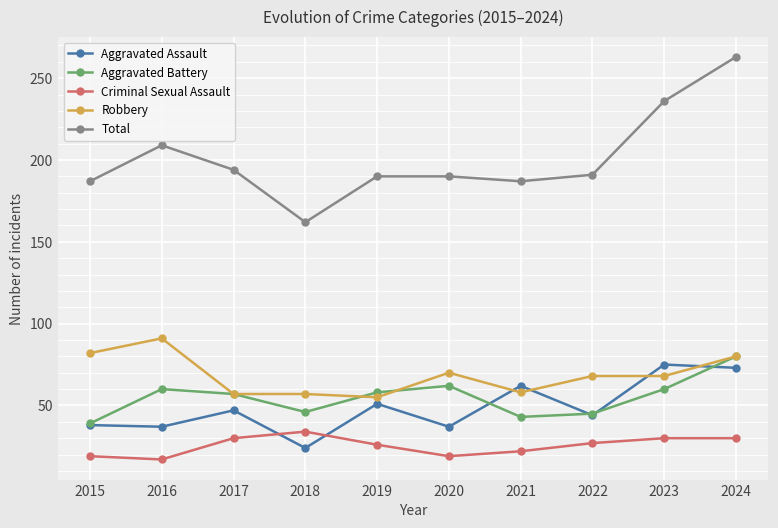

True or false: Robbery and Criminal Sexual Assault cross at least once.

False